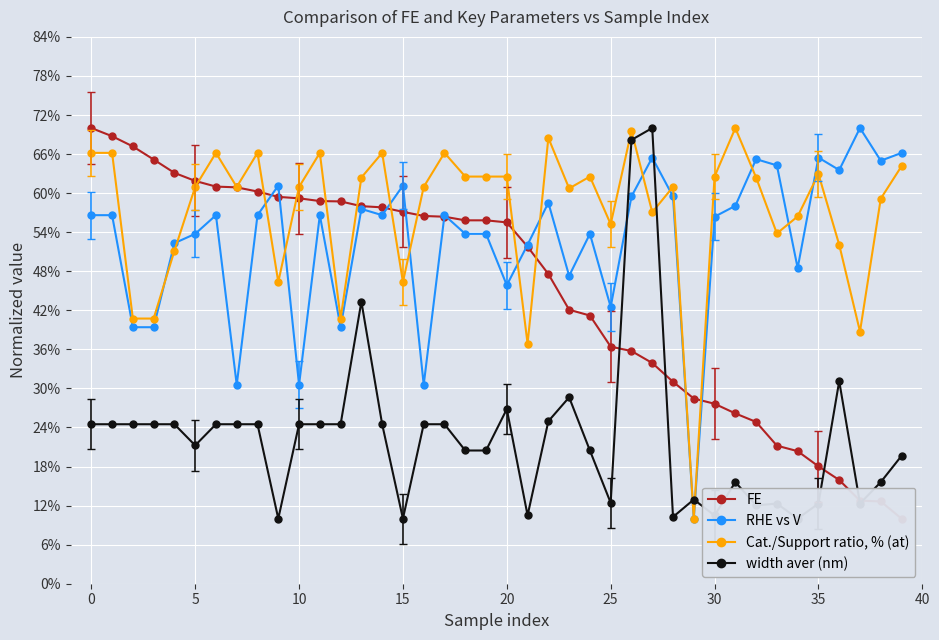

True or false: Cat./Support ratio, % (at) has more than 1 interior local peaks.

True